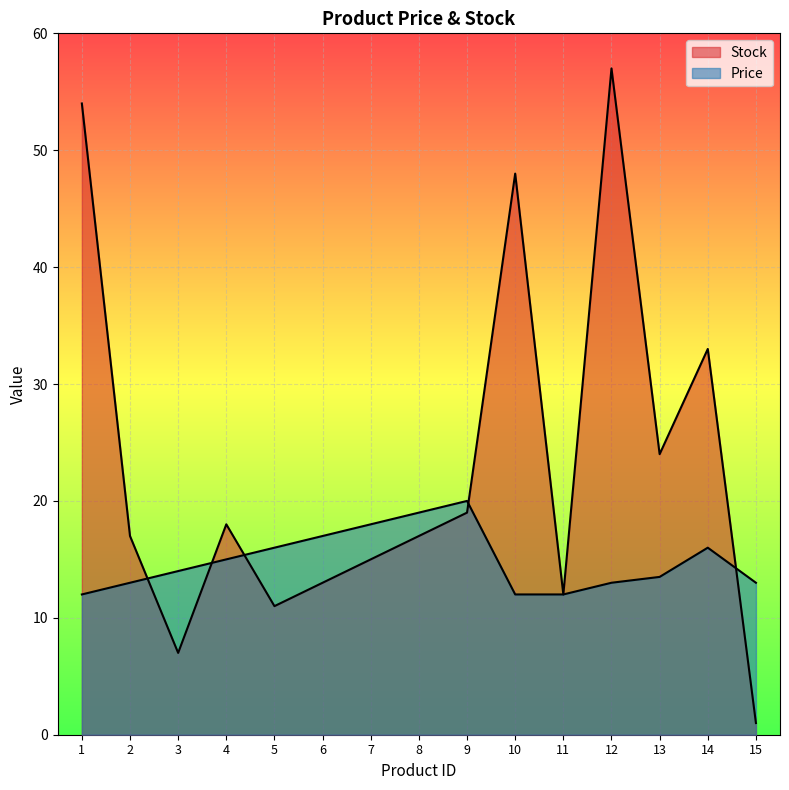

Reading left to right, transcribe all the data shown in this chart.

Stock: 54.0	17.0	7.0	18.0	11.0	13.0	15.0	17.0	19.0	48.0	12.0	57.0	24.0	33.0	1.0
Price: 12.0	13.0	14.0	15.0	16.0	17.0	18.0	19.0	20.0	12.0	12.0	13.0	13.5	16.0	13.0